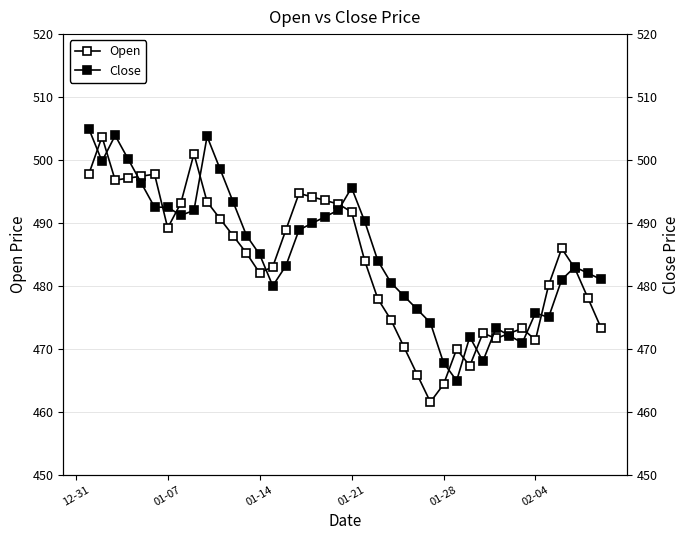

How many intersections are there between Open and Close?

16